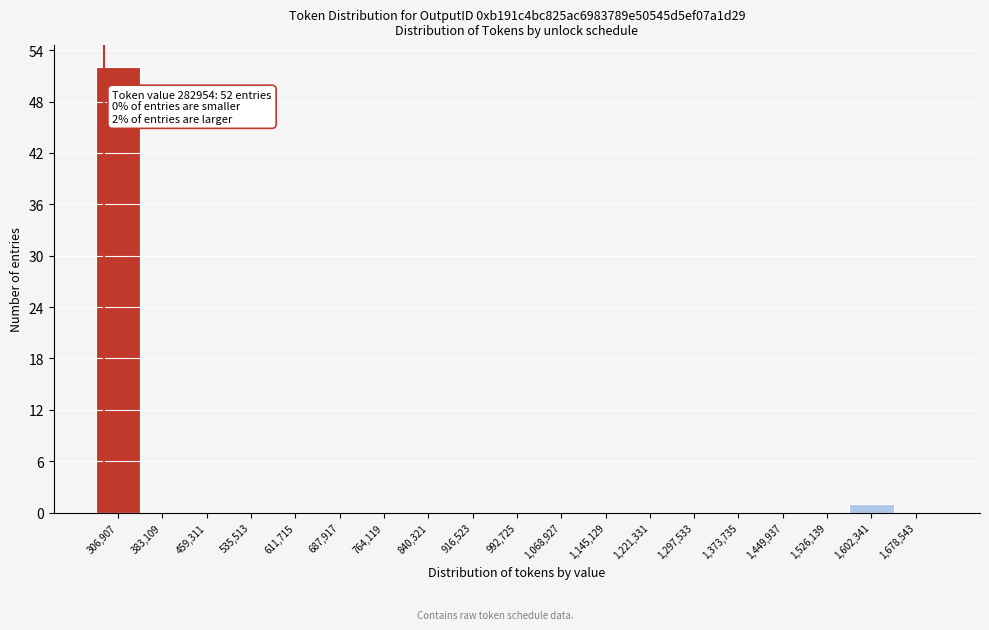

Over which range of the x-axis is the bar tallest?

270000 to 350000